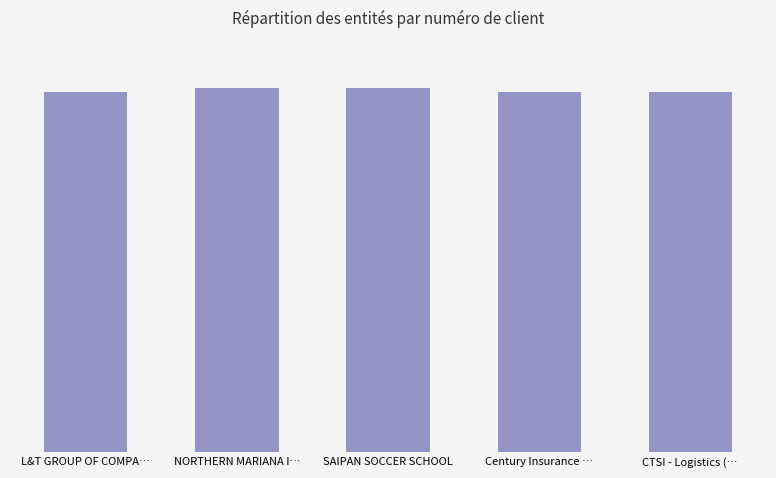

Does the chart contain any negative values?

No